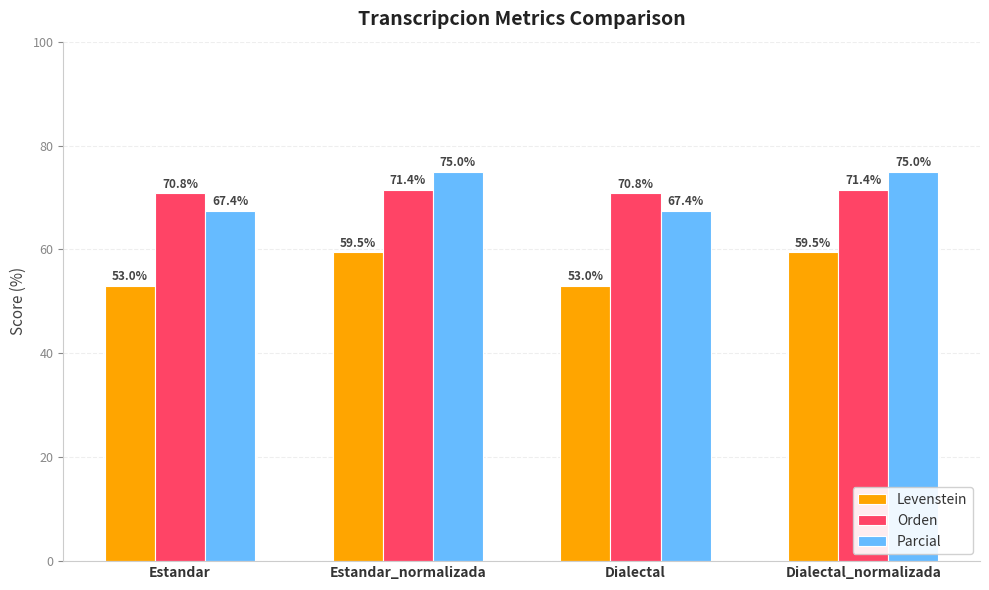

What is the sum of the Orden values at Dialectal and Estandar_normalizada?

142.2